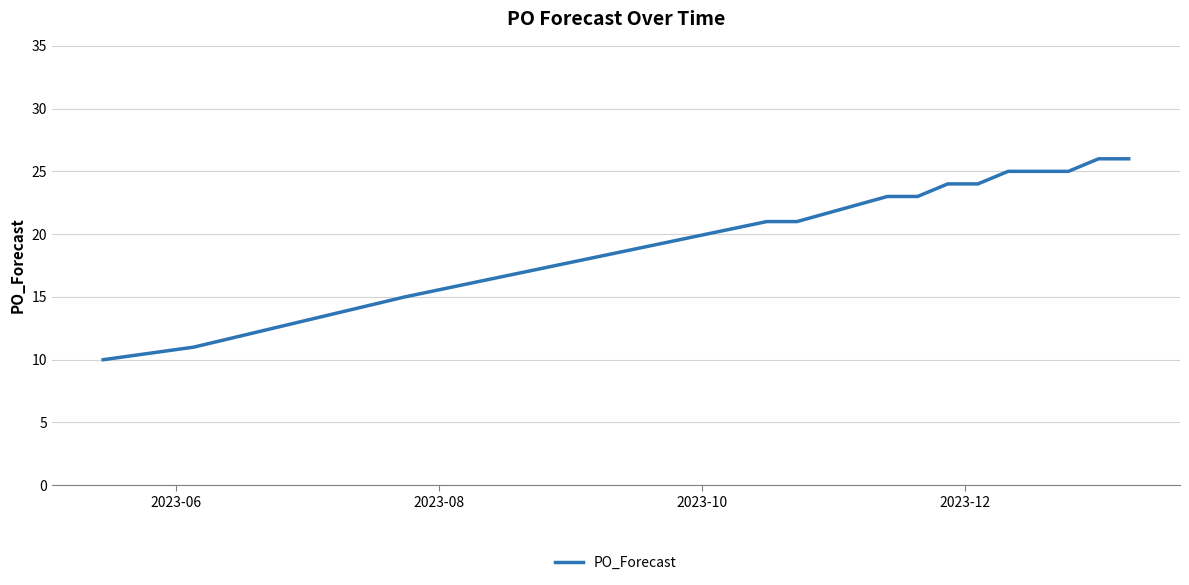

What is the difference between the maximum and minimum values?

16